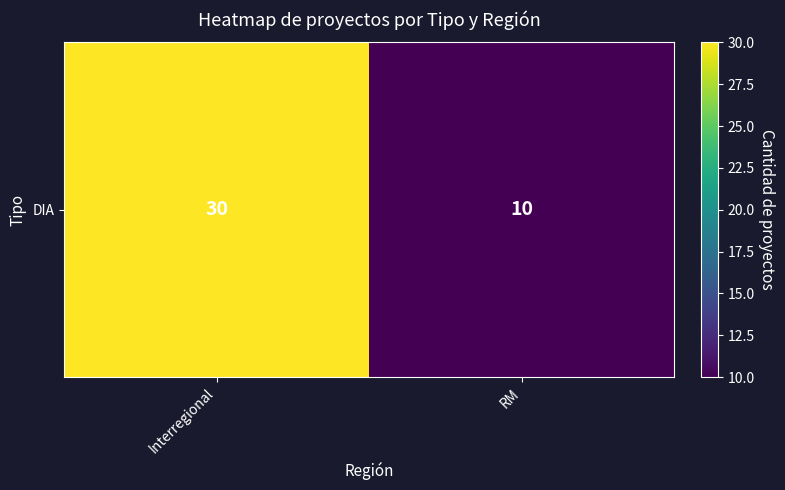

Rank the categories by value from lowest to highest.

RM, Interregional